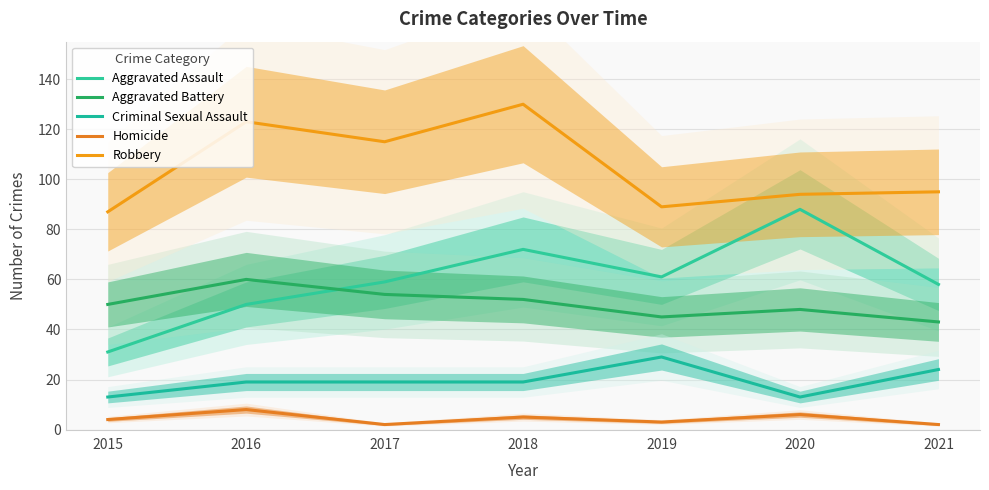

At which category is the sum across all series the highest?

2018